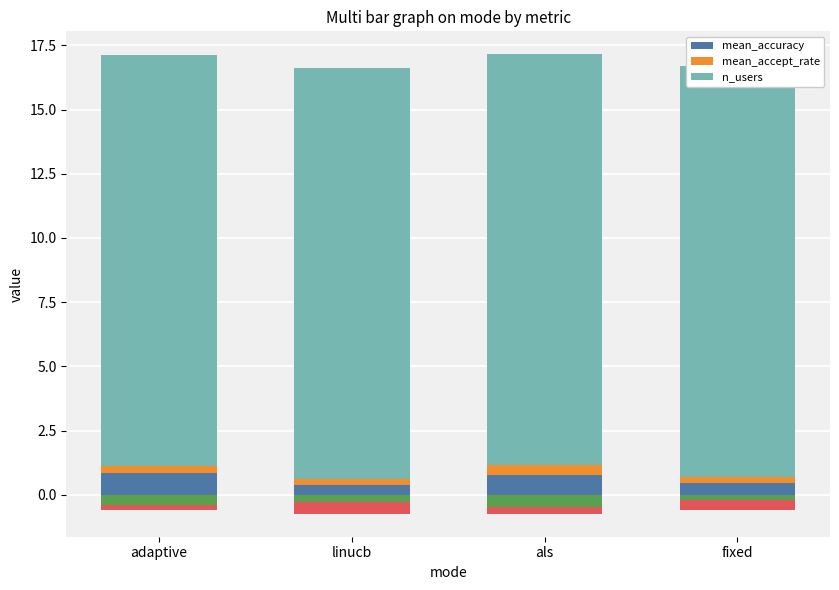

Count the number of categories in the chart.

4